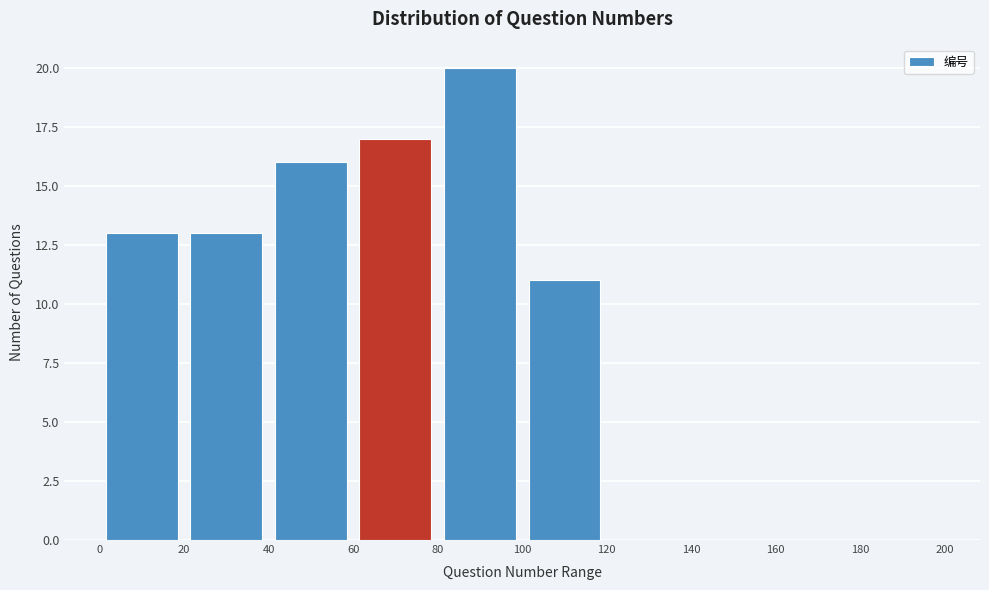

Which range on the x-axis has the tallest bar?

80 to 100